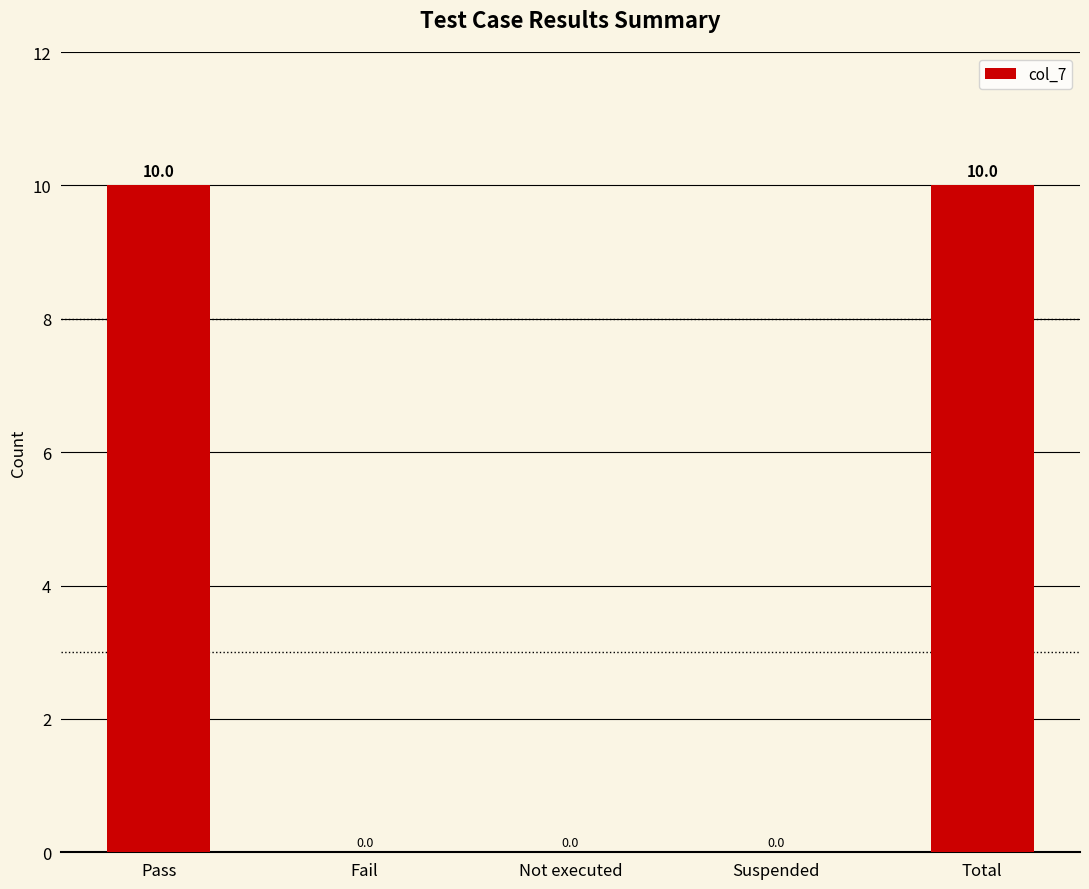

True or false: the data shows 14 at Pass.

False